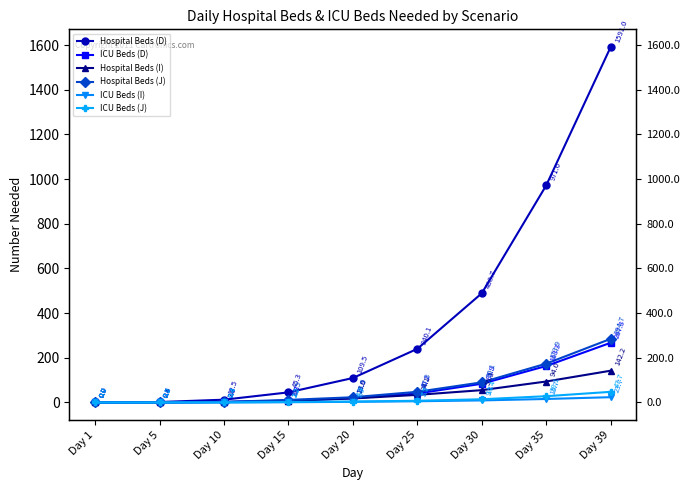

What is the value of the ICU Beds (I) point at the 4th from the left?

1.2